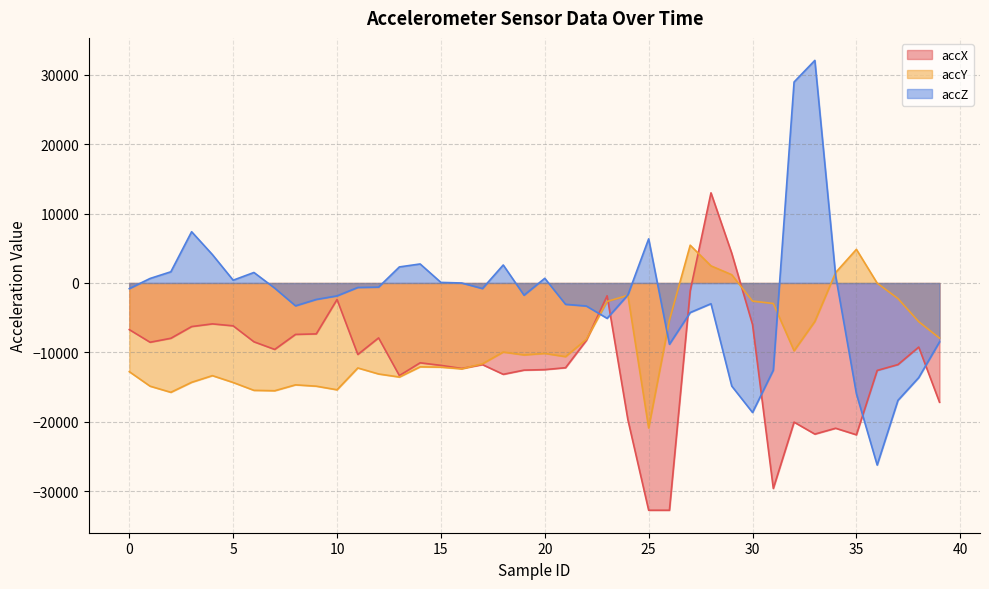

How many values in accZ are above zero?

15